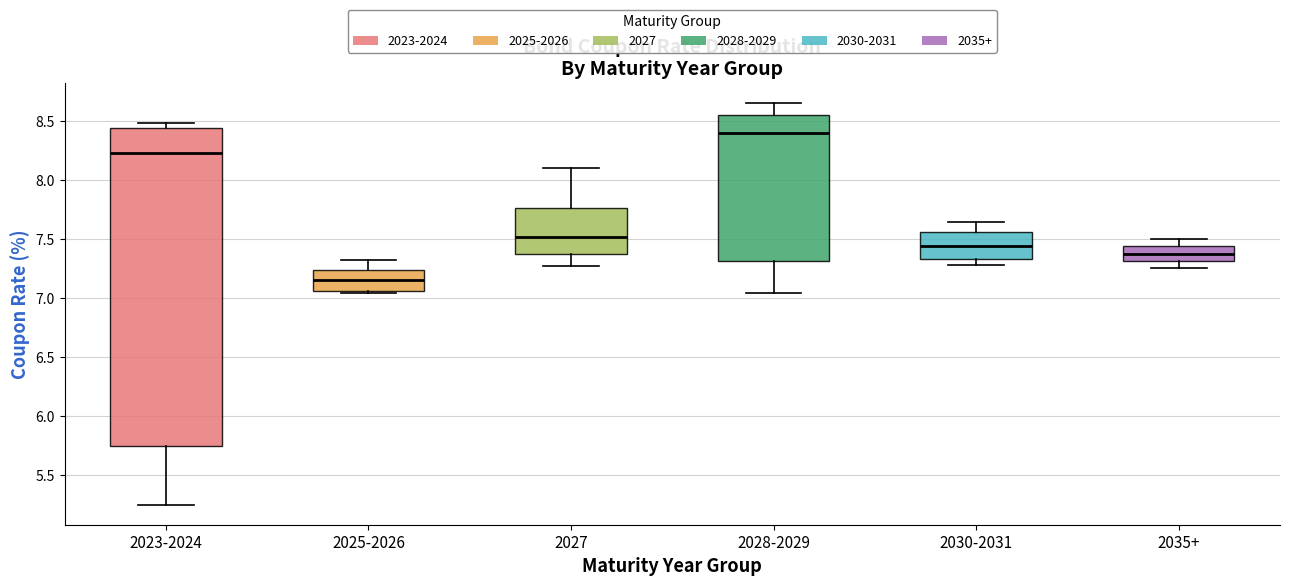

Reading left to right, read every box against the y-axis: the position of its median line, the range the box covers, and the ends of its whiskers. The values are not printed on the chart, so give them approximately, as read against the axis.

2023-2024: median 8.25, box 5.75 to 8.45, whiskers 5.25 to 8.50
2025-2026: median 7.15, box 7.05 to 7.25, whiskers 7.05 to 7.30
2027: median 7.50, box 7.35 to 7.75, whiskers 7.25 to 8.10
2028-2029: median 8.40, box 7.30 to 8.55, whiskers 7.05 to 8.65
2030-2031: median 7.45, box 7.35 to 7.55, whiskers 7.30 to 7.65
2035+: median 7.40, box 7.30 to 7.45, whiskers 7.25 to 7.50